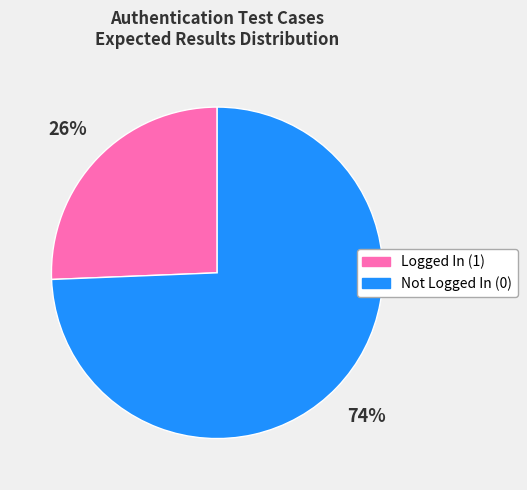

Do Logged In (1) and Not Logged In (0) together represent more than half of the pie?

Yes